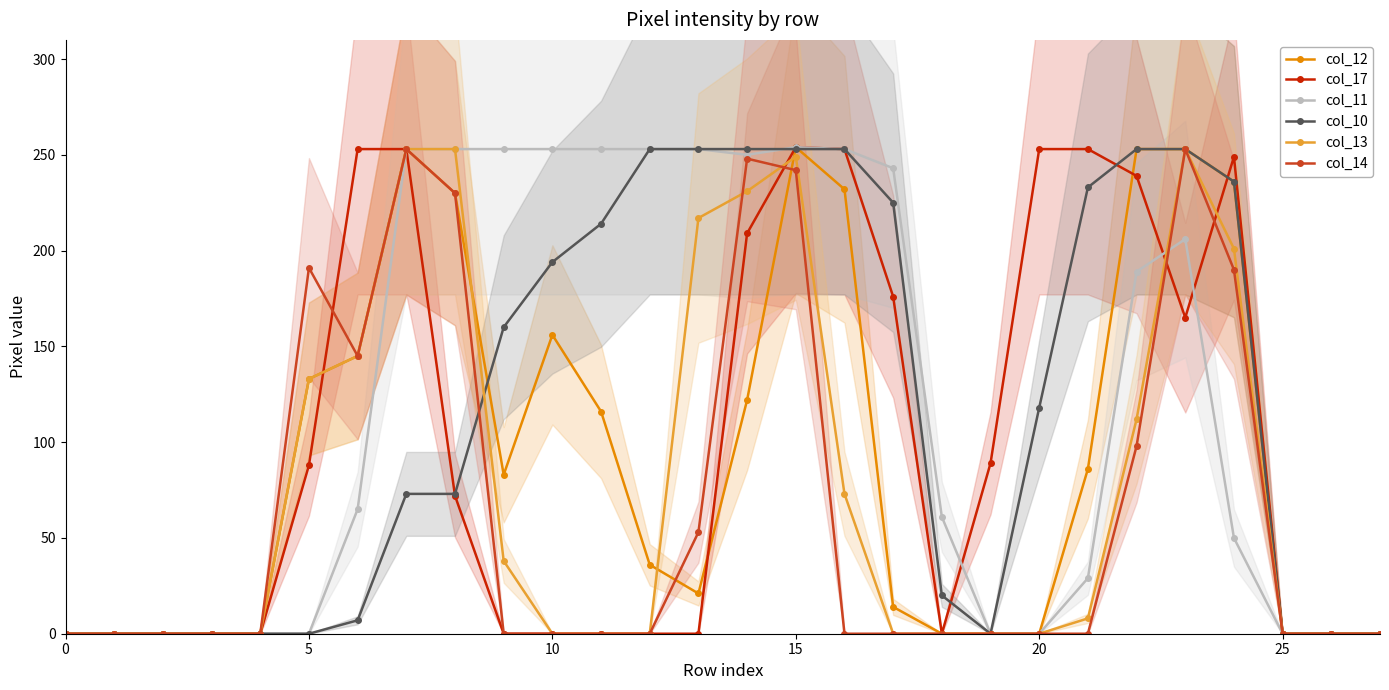

At which label does col_11 first exceed 65?

7